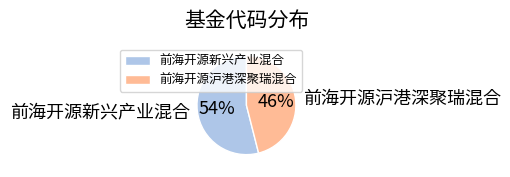

Is the sum of 前海开源新兴产业混合 and 前海开源沪港深聚瑞混合 greater than half?

Yes